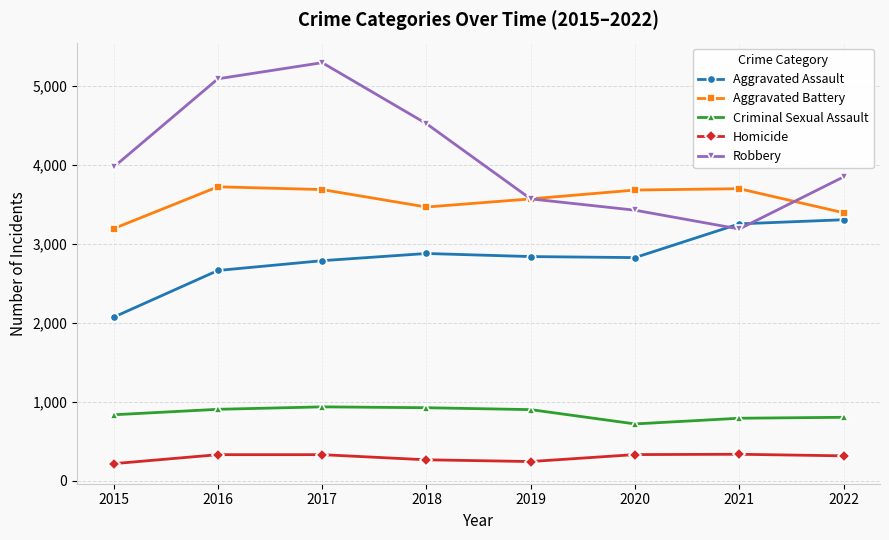

Is it true that Robbery equals 6450 at 2022?

False